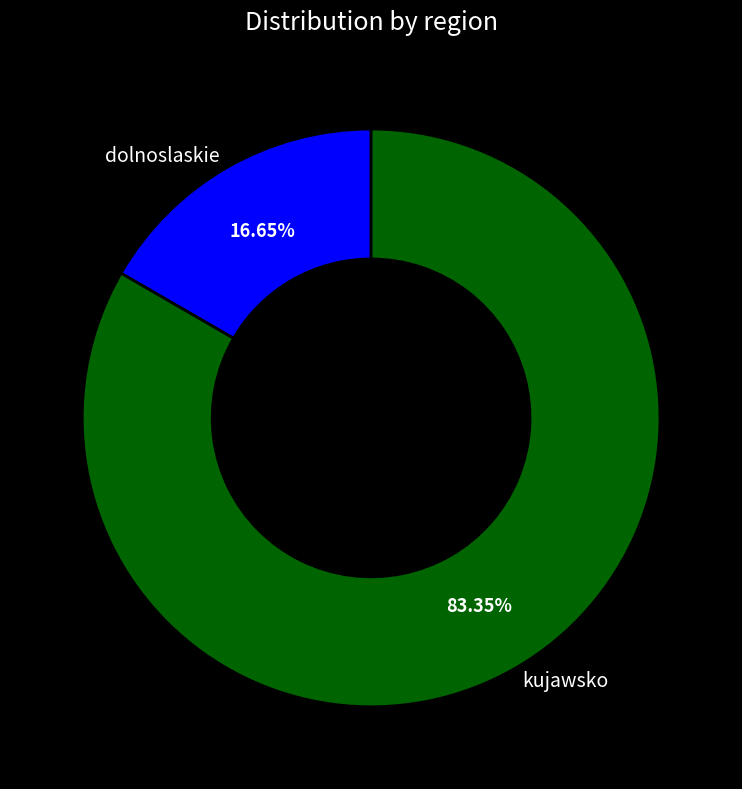

To the nearest percent, what percentage of the pie is dolnoslaskie?

17%